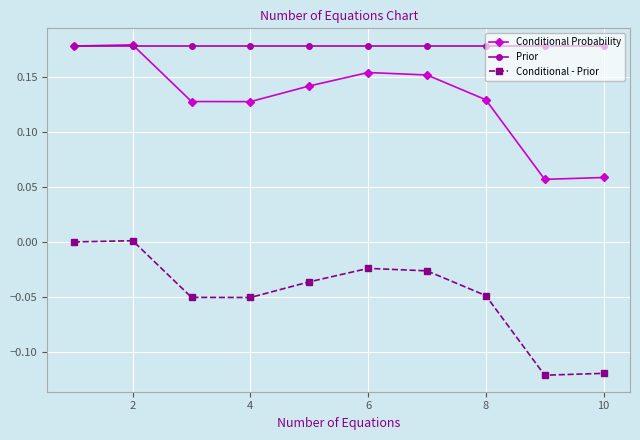

At how many categories does at least one series exceed 0?

10